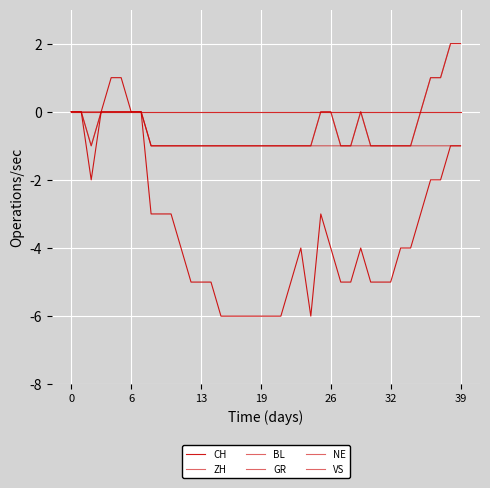

Does the chart display data point markers on the line(s)?

No